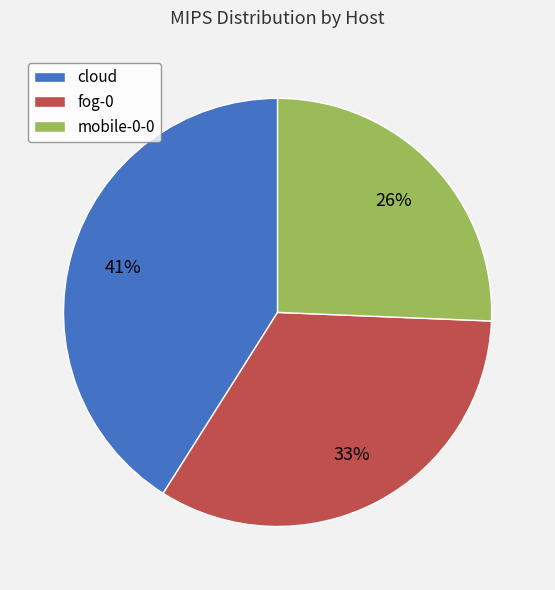

Approximately how many times larger is the value at mobile-0-0 compared to fog-0?

0.8